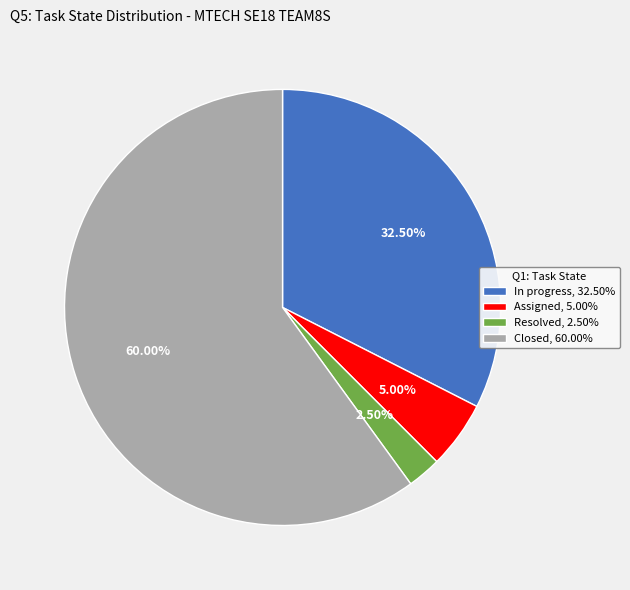

How many segments does this pie chart have?

4